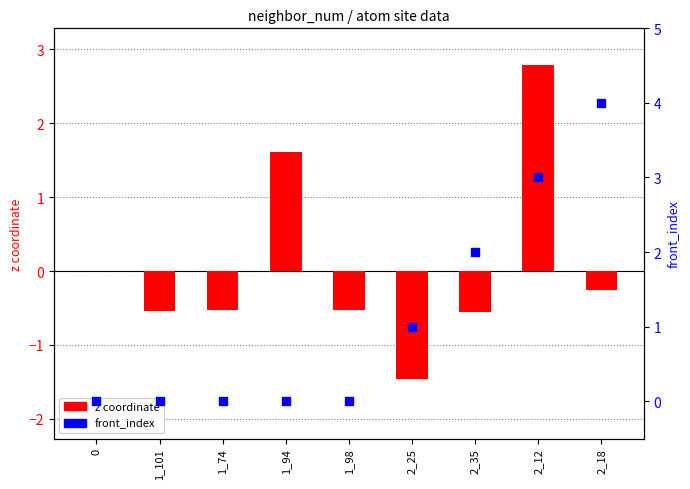

At which category is the sum across all series the highest?

2_12